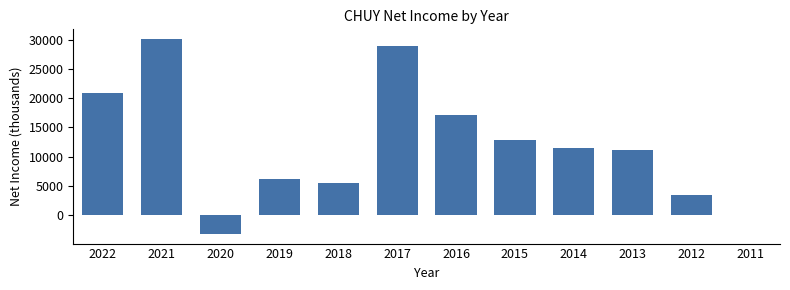

Reading right to left, extract all data points from this chart.

2011=0	2012=3300	2013=11100	2014=11500	2015=12900	2016=17200	2017=29000	2018=5500	2019=6200	2020=-3300	2021=30200	2022=20900